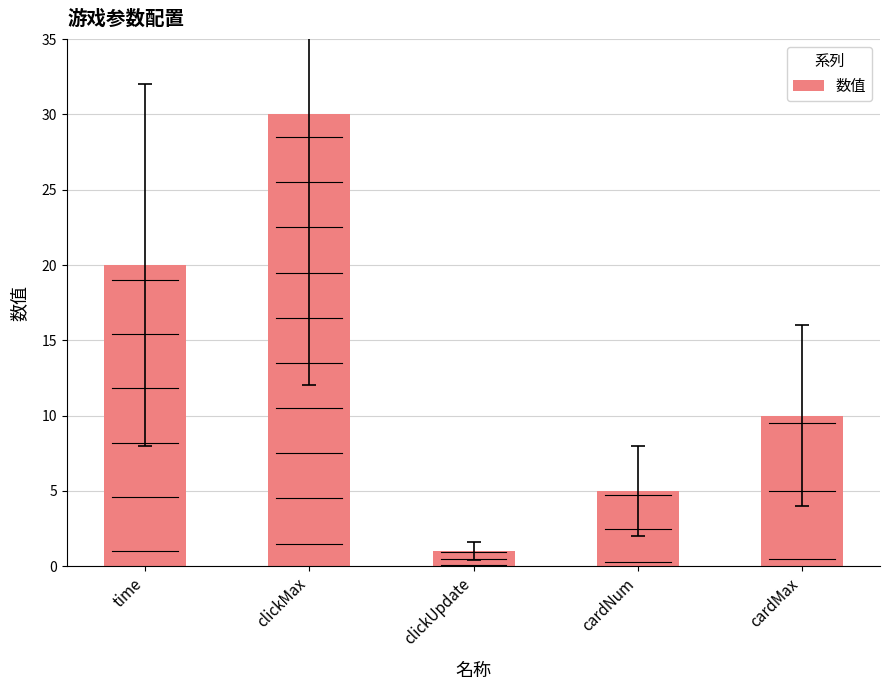

List the labels in order of value, smallest first.

clickUpdate, cardNum, cardMax, time, clickMax